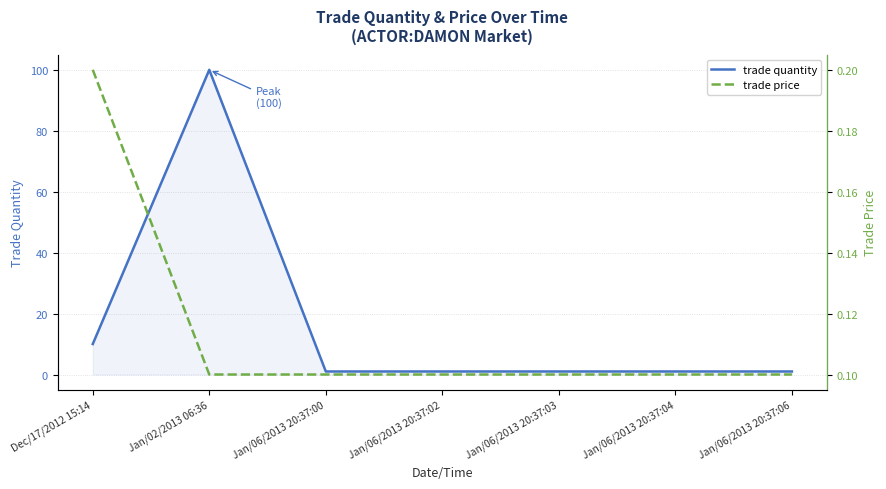

At how many categories does at least one series exceed 19?

1